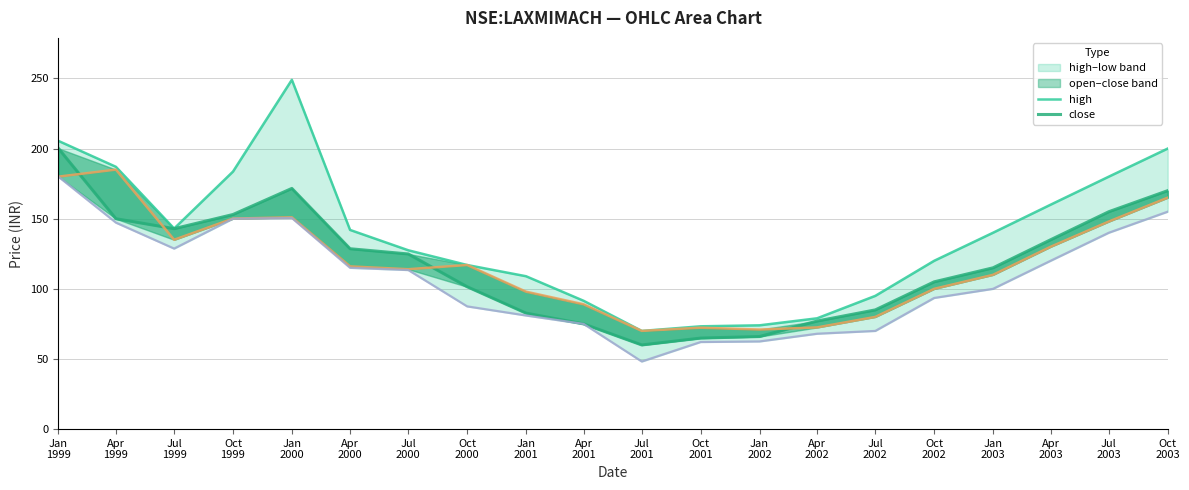

Reading right to left, transcribe all the data shown in this chart.

high: 200.0	180.0	160.0	140.0	120.0	95.0	79.0	74.0	73.3	70.0	91.5	109.0	117.0	127.5	142.0	249.0	183.6	143.0	187.0	205.5
close: 170.0	155.0	135.0	115.0	105.0	85.0	77.0	66.0	64.9	60.0	75.0	82.7	101.5	124.9	128.6	171.6	153.0	142.9	150.0	200.2
open: 165.0	148.0	130.0	110.0	100.0	80.0	72.5	71.0	72.3	70.0	89.0	98.0	117.0	114.0	116.0	151.0	150.1	135.0	185.0	180.0
low: 155.0	140.0	120.0	100.0	93.5	70.0	68.0	62.5	62.1	48.2	75.0	81.0	87.5	113.4	115.0	150.5	150.0	128.7	147.2	180.0